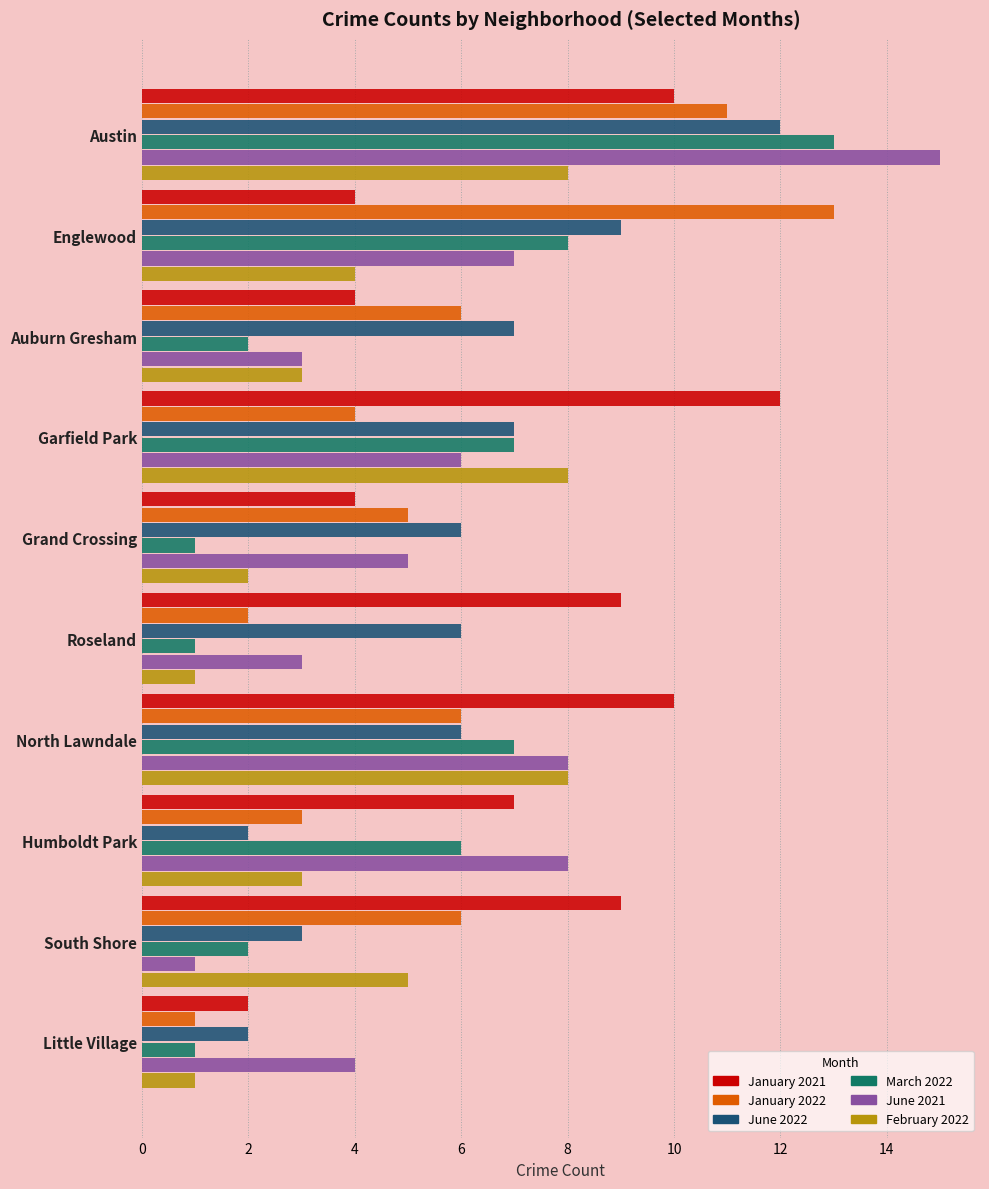

Which series has the largest total across all categories?

January 2021